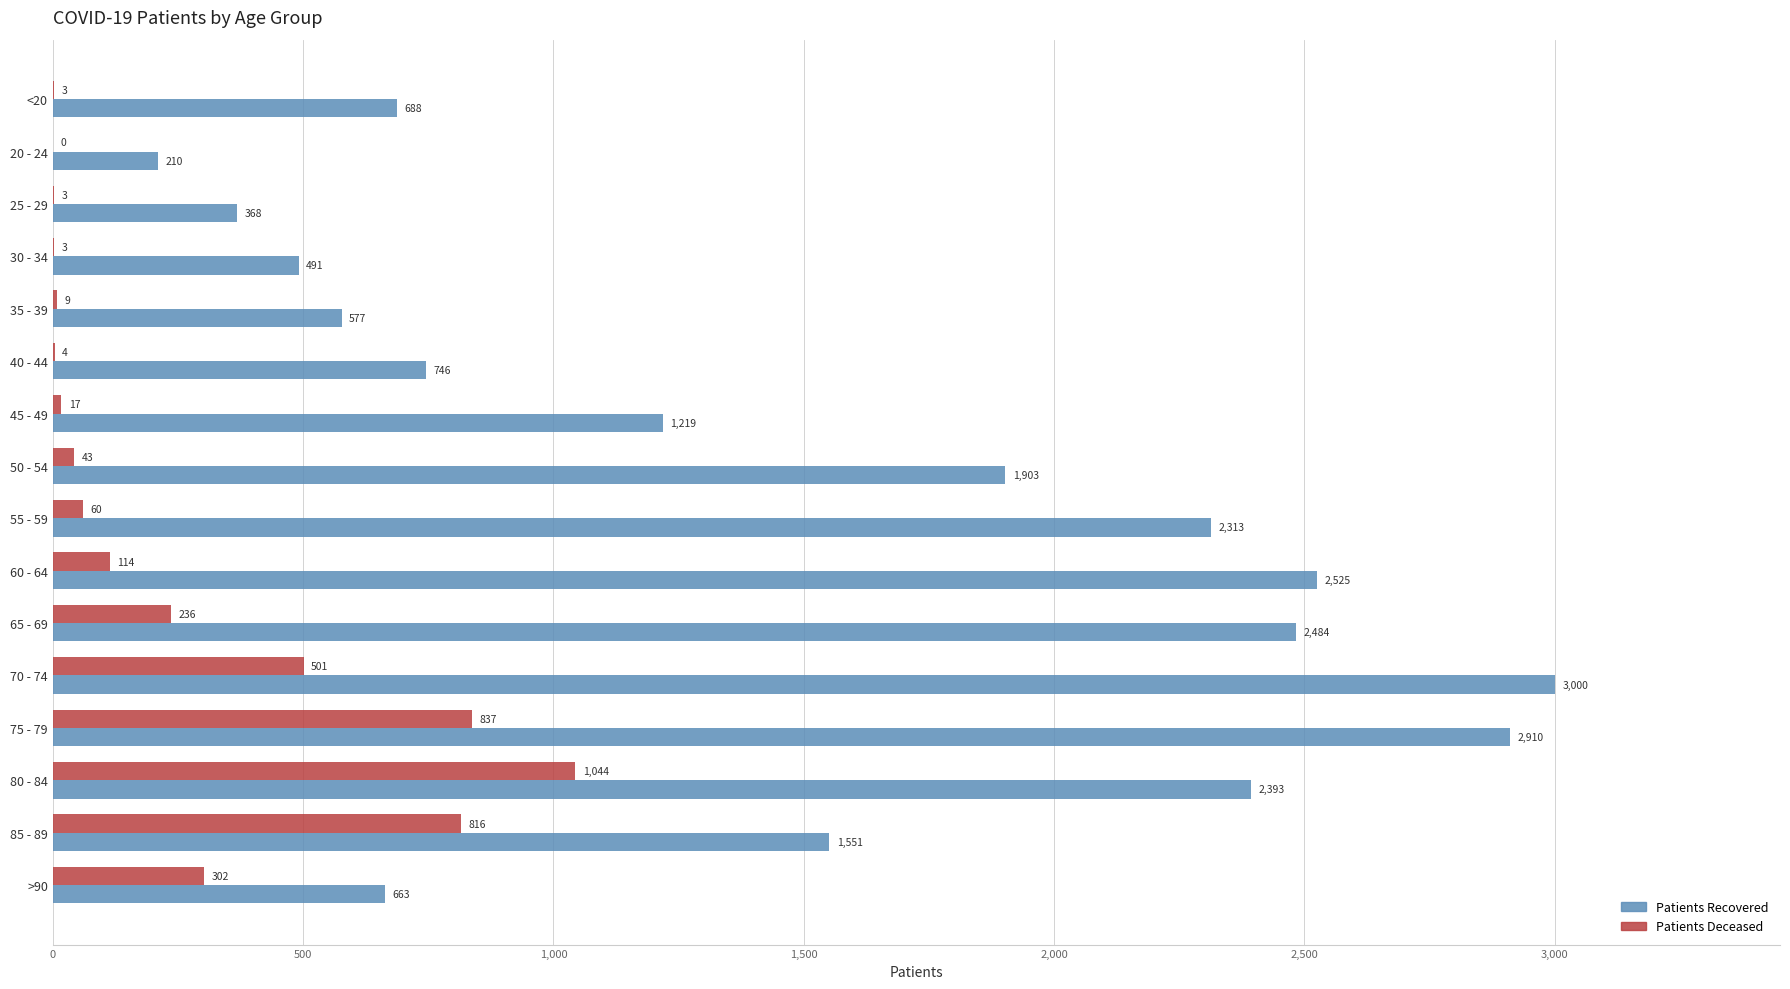

At which category does the chart reach its peak across all series?

70 - 74